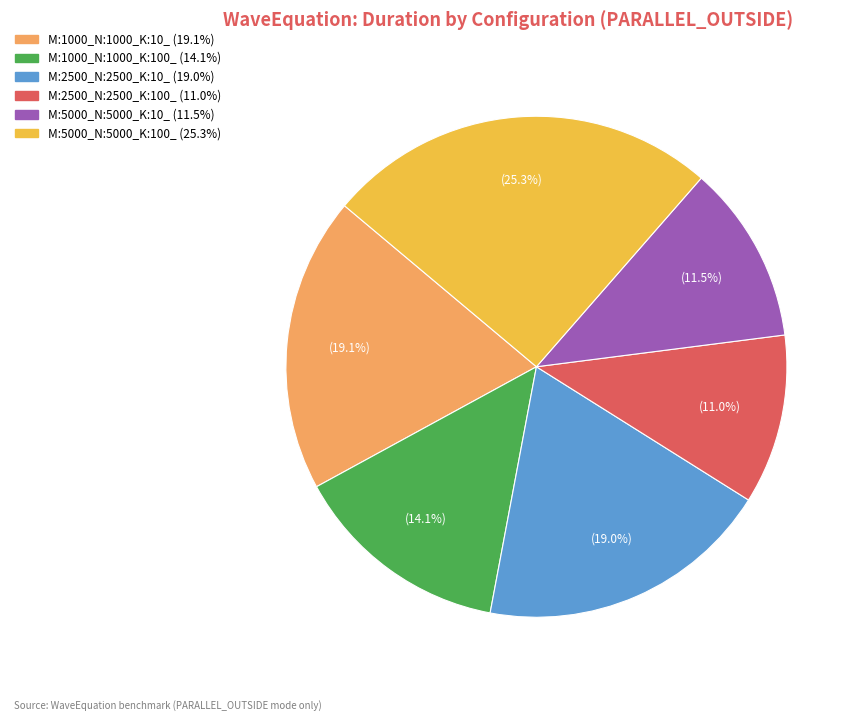

Does any single category account for the majority?

No